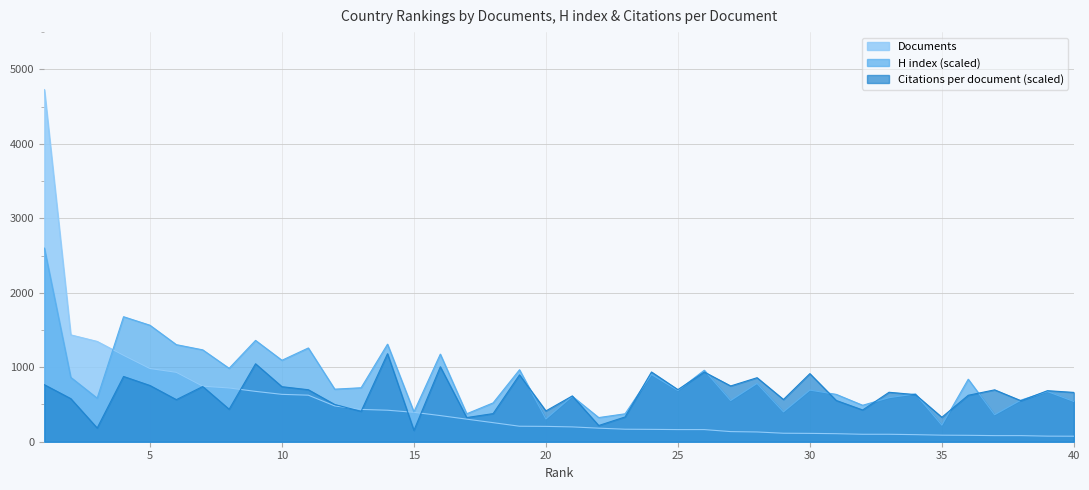

Where do H index and Documents first cross each other?

3 and 4